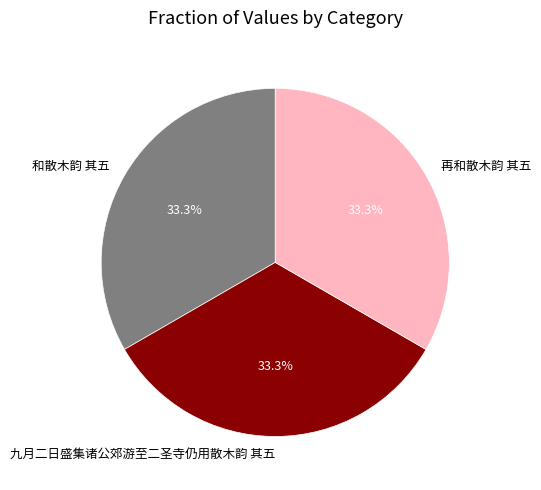

Approximately how many times larger is the value at 再和散木韵 其五 compared to 九月二日盛集诸公郊游至二圣寺仍用散木韵 其五?

1.0